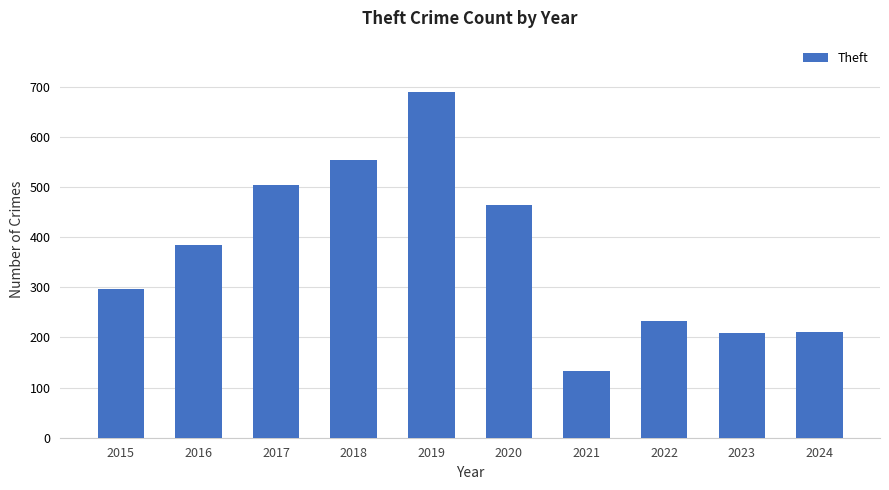

The chart shows a value of 42 at 2023. True or false?

False